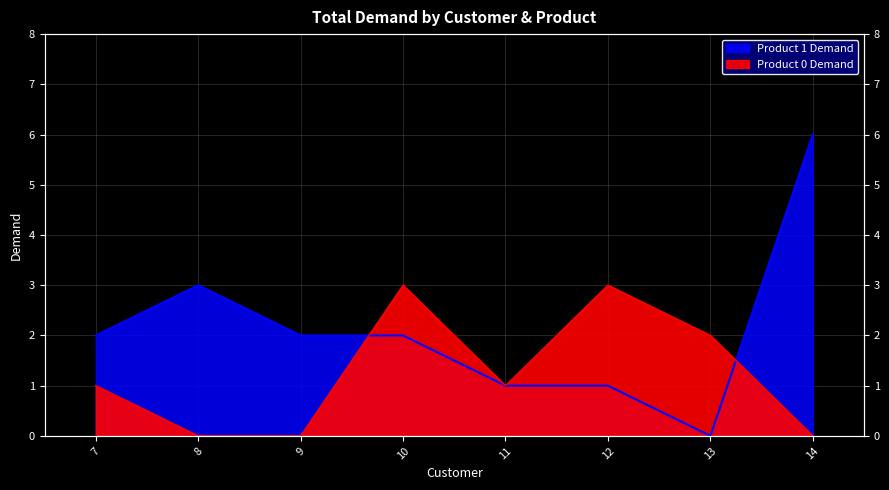

At which category is the sum across all series the highest?

14